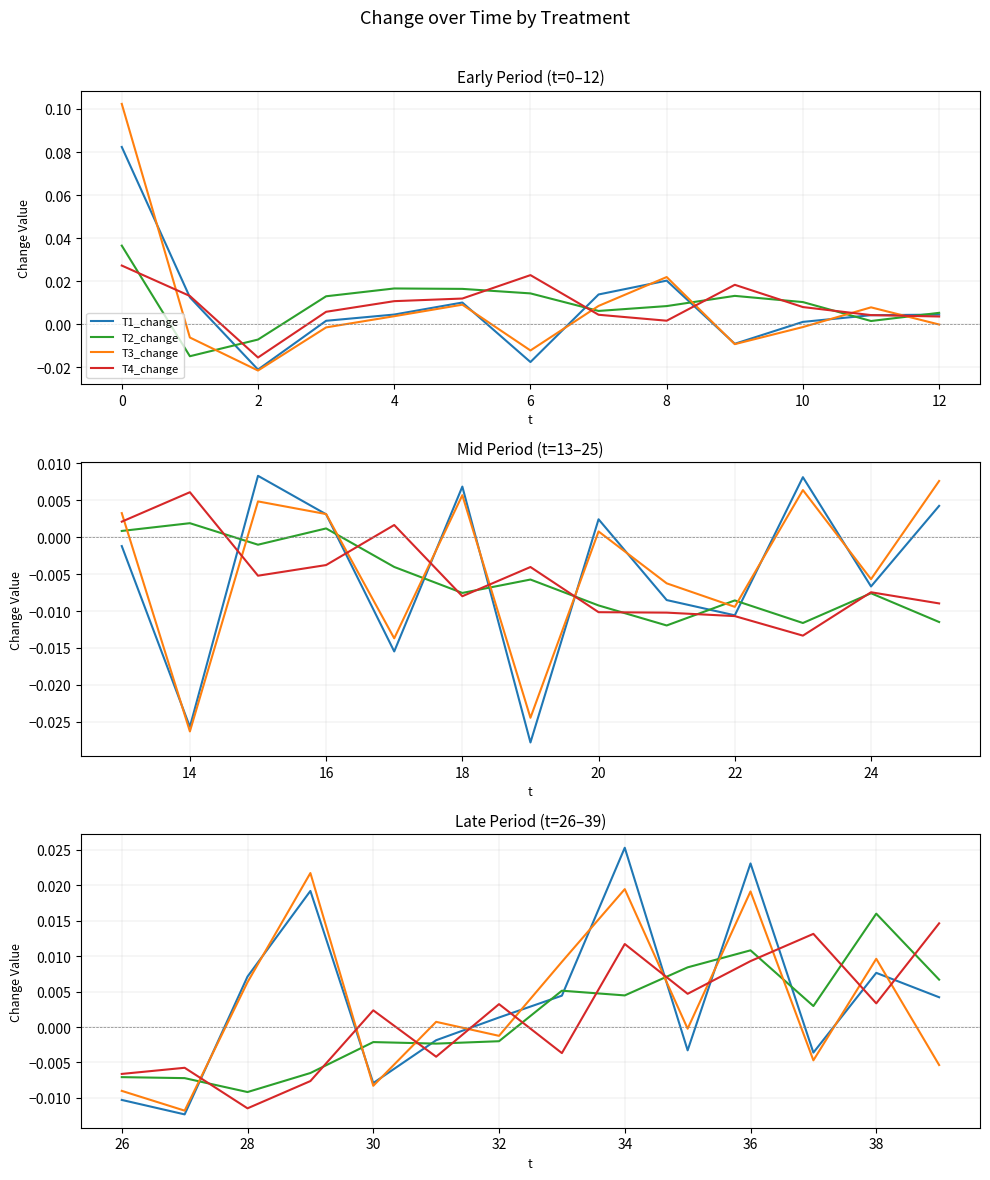

Does the chart display data point markers on the line(s)?

No